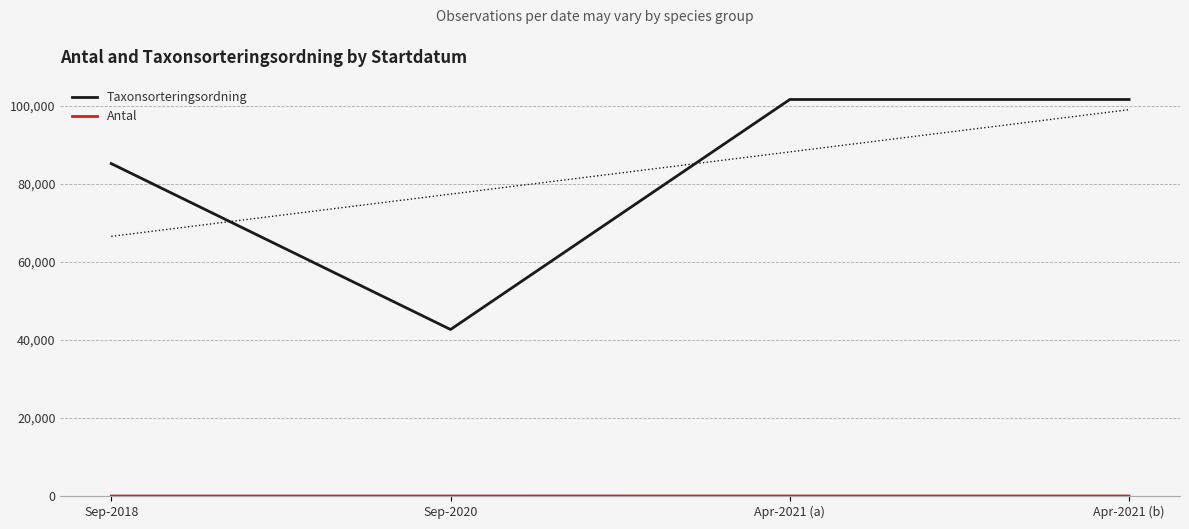

True or false: Taxonsorteringsordning and Antal intersect in this chart.

False